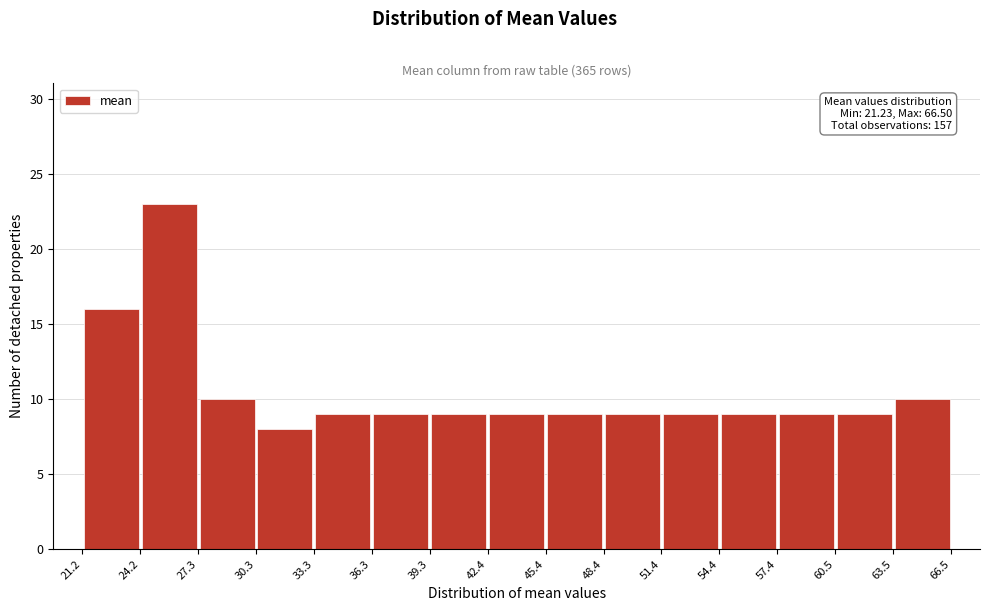

Which range on the x-axis has the tallest bar?

24.2 to 27.3